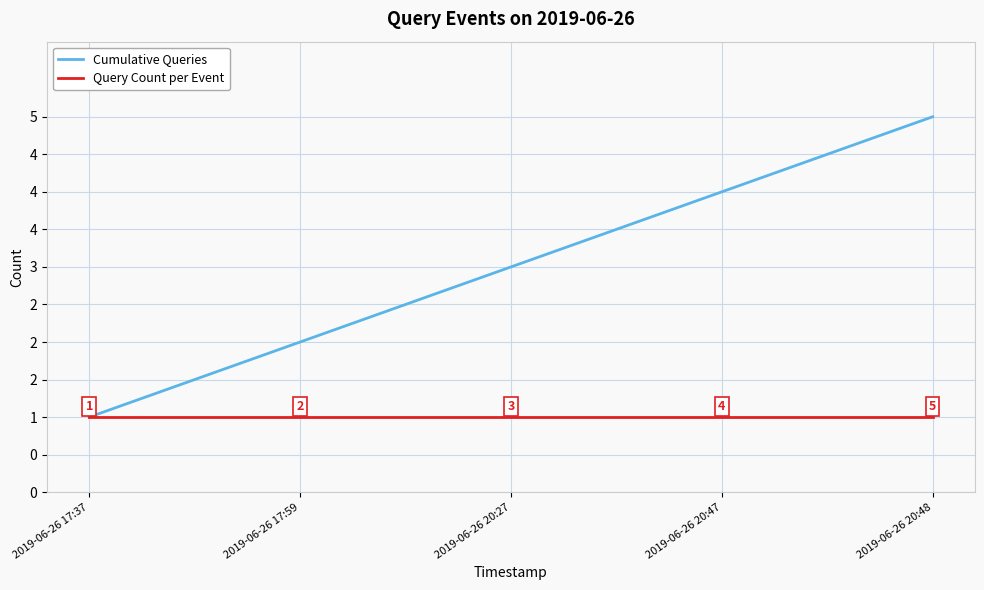

Which series has the largest total across all categories?

Cumulative Queries